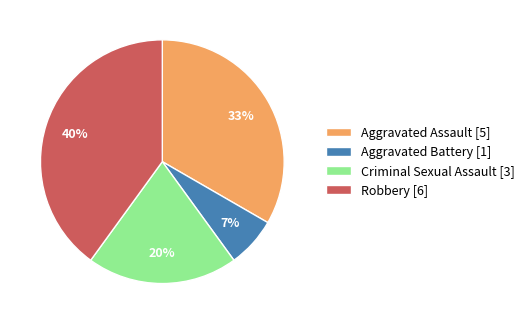

Is it true that Aggravated Assault is 33% of the pie?

True